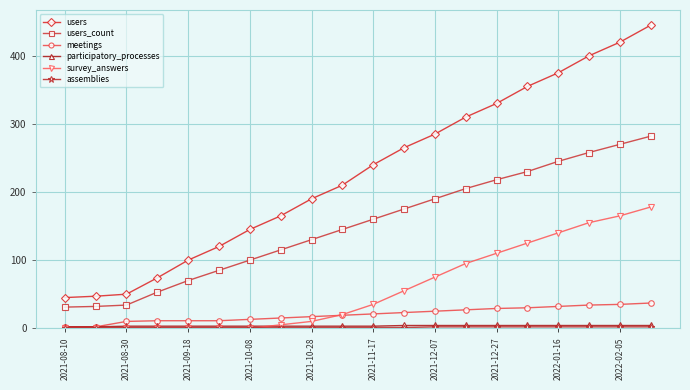

What is the greatest value displayed?

445